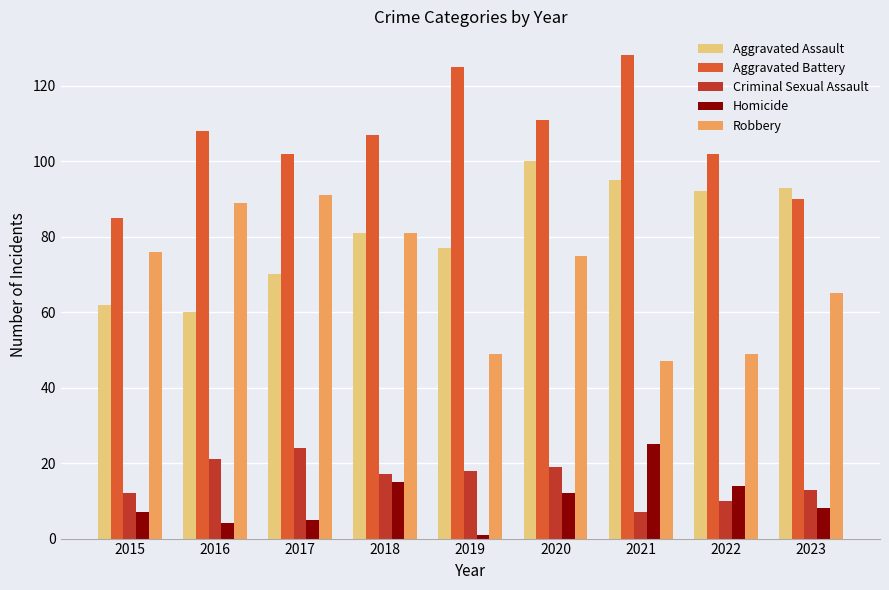

At which category is the sum across all series the highest?

2020